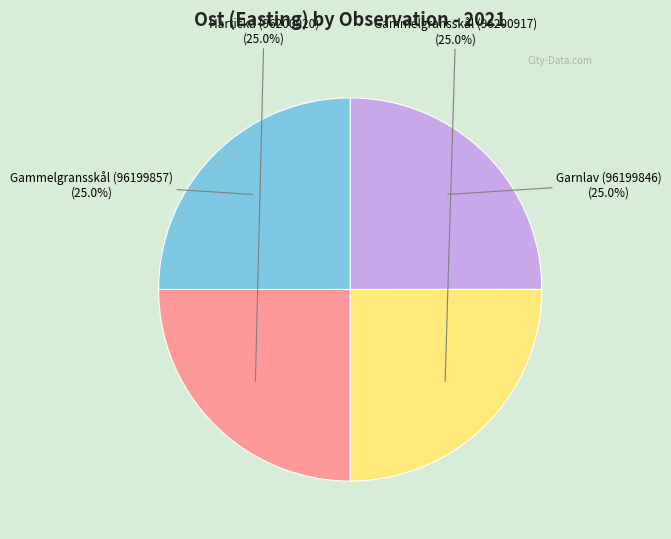

Is there a majority slice in this chart?

No